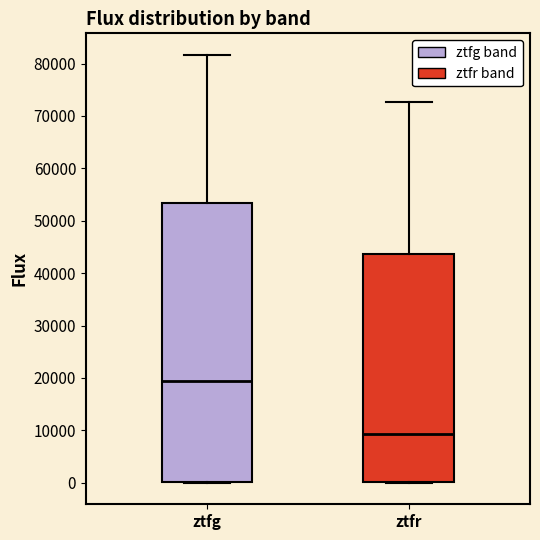

Where does the upper whisker of the box for ztfr end on the y-axis? The values are not printed on the chart, so give them approximately, as read against the axis.

73000